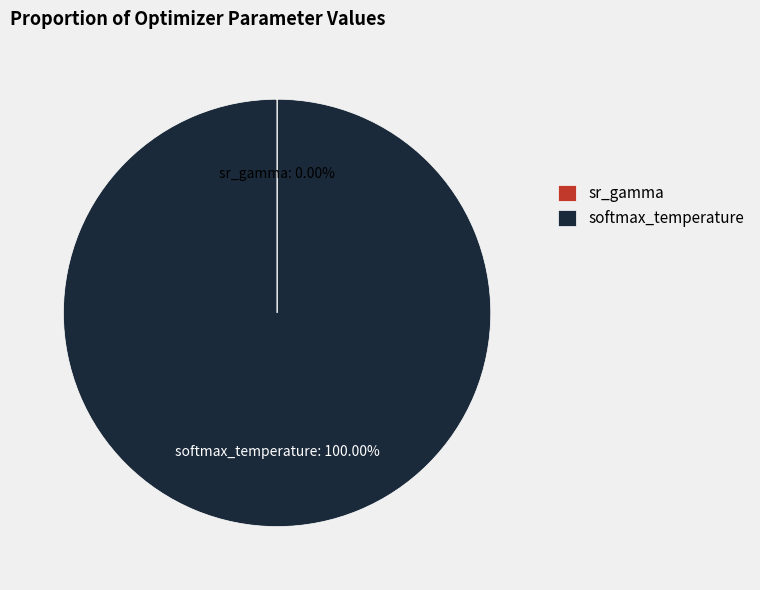

Which category accounts for the majority?

softmax_temperature